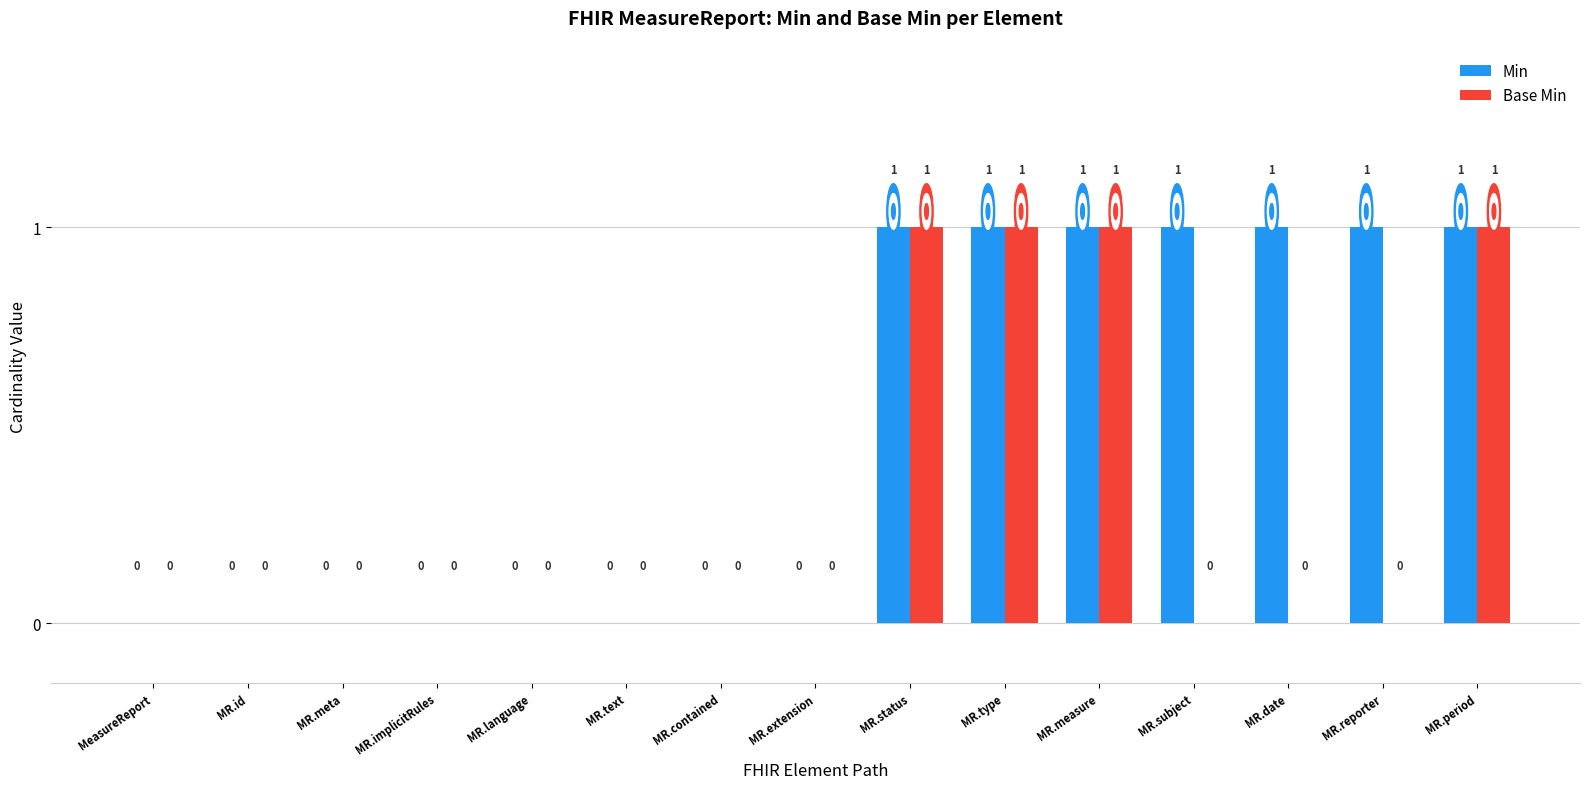

Which series has the largest total across all categories?

Min